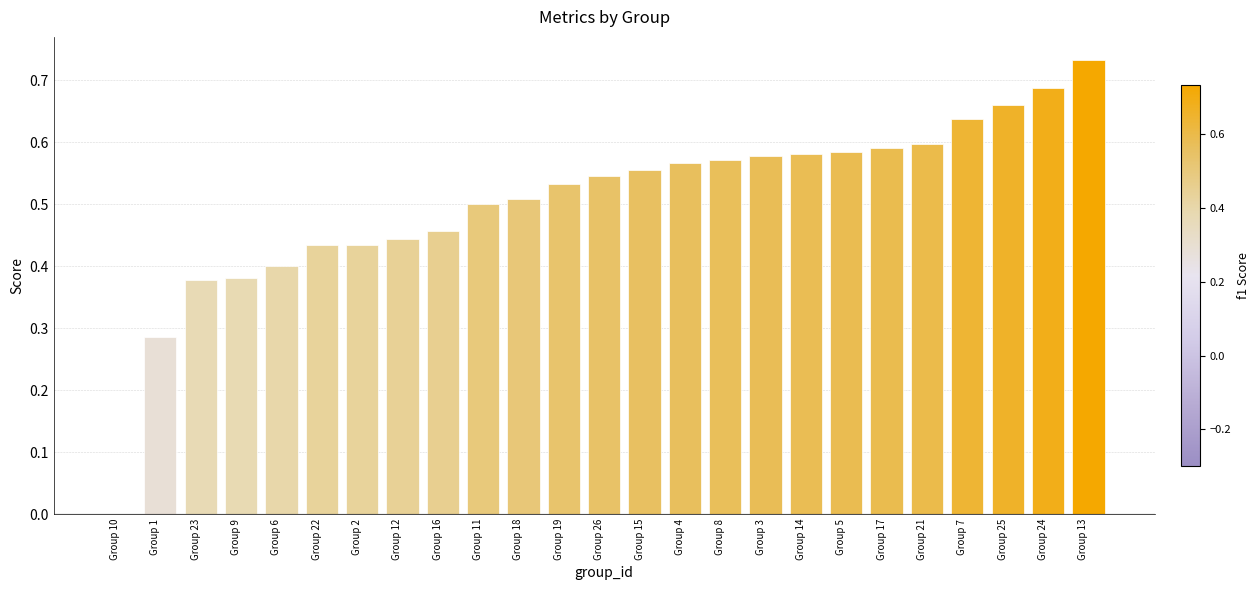

Which category has the highest value across all series?

Group 13